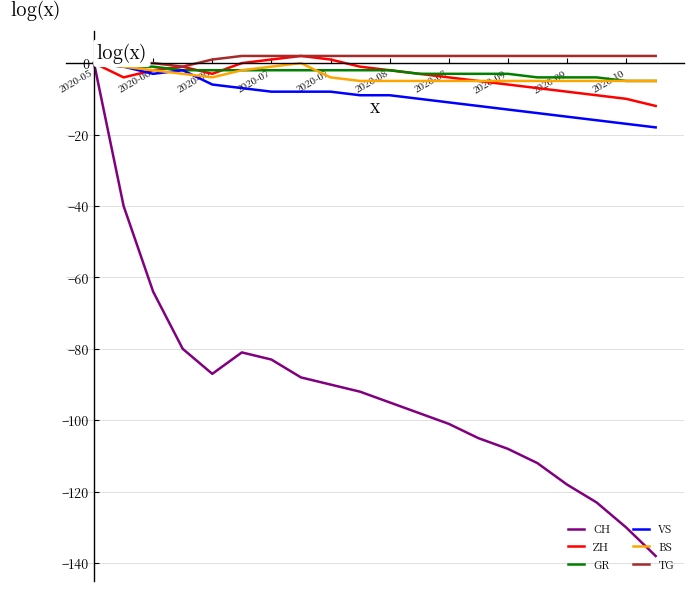

What is the smallest value displayed?

-138